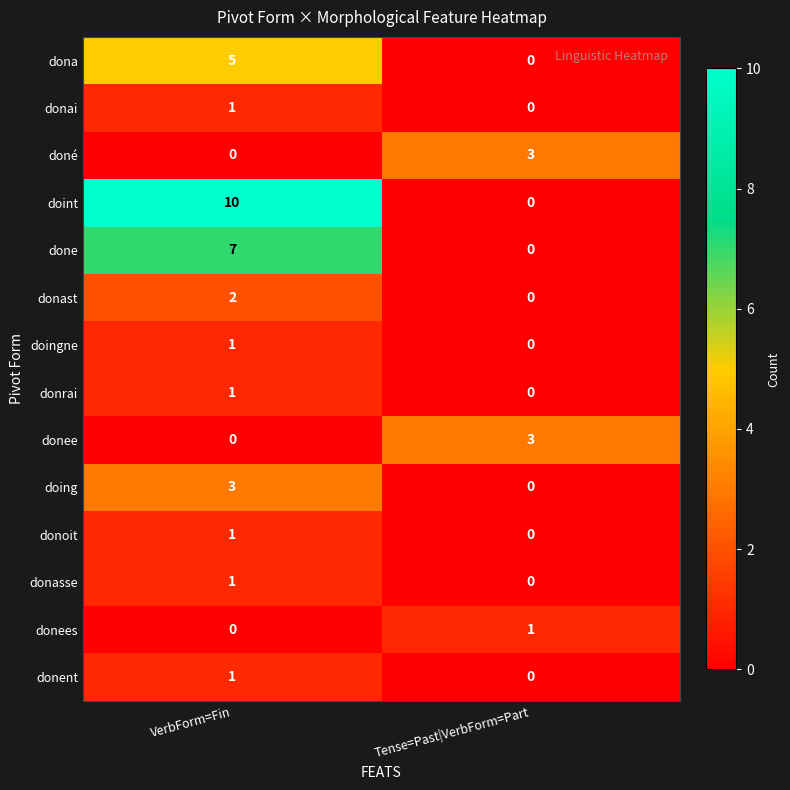

What is the difference between the donee values at VerbForm=Fin and Tense=Past|VerbForm=Part?

3